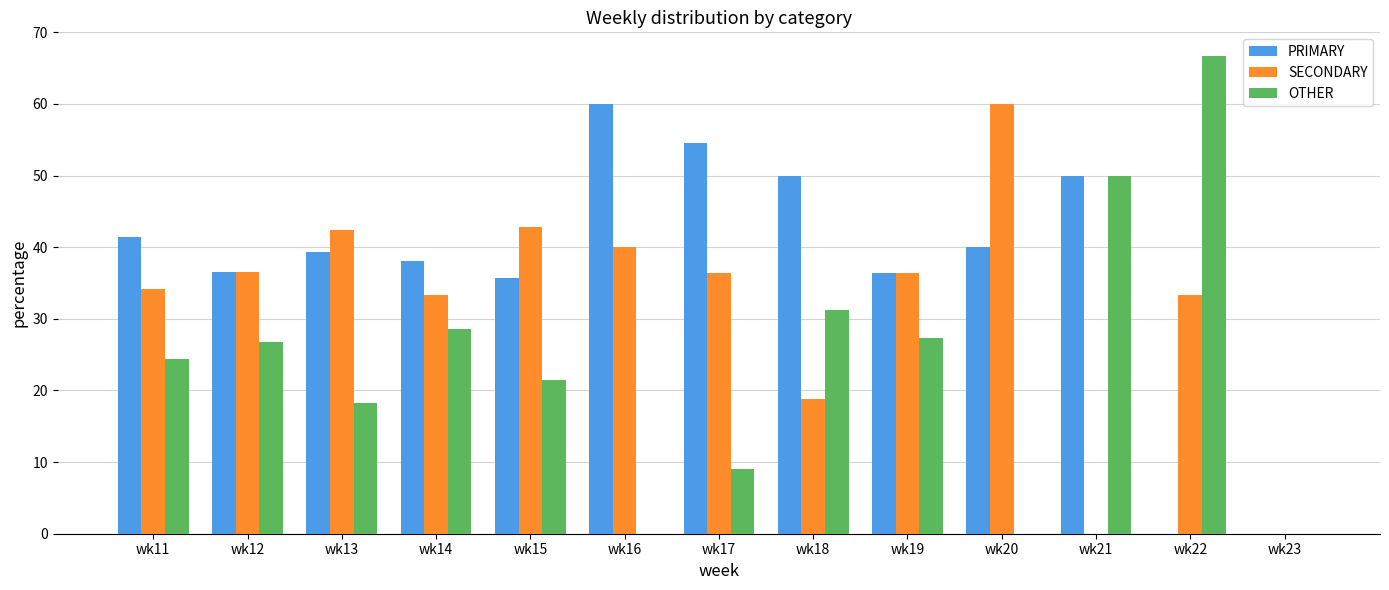

Is it true that OTHER equals 33.8 at wk22?

False